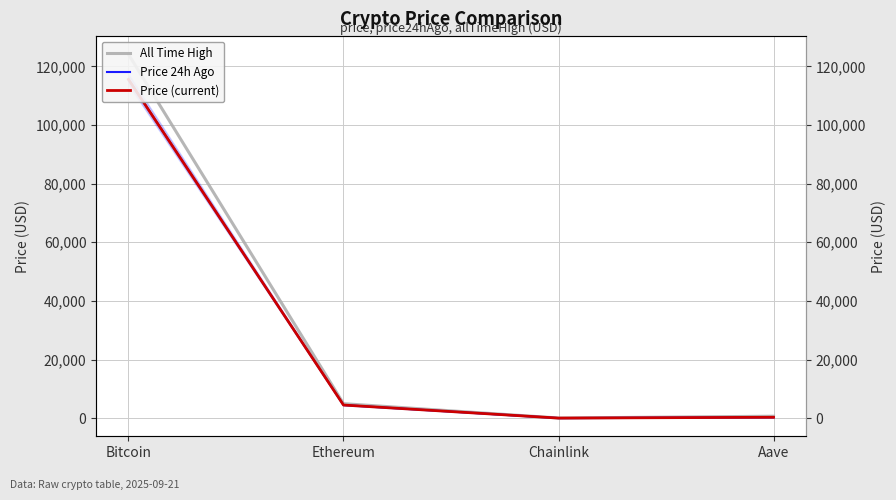

Rank the series at Bitcoin from highest to lowest value.

All Time High, Price 24h Ago, Price (current)